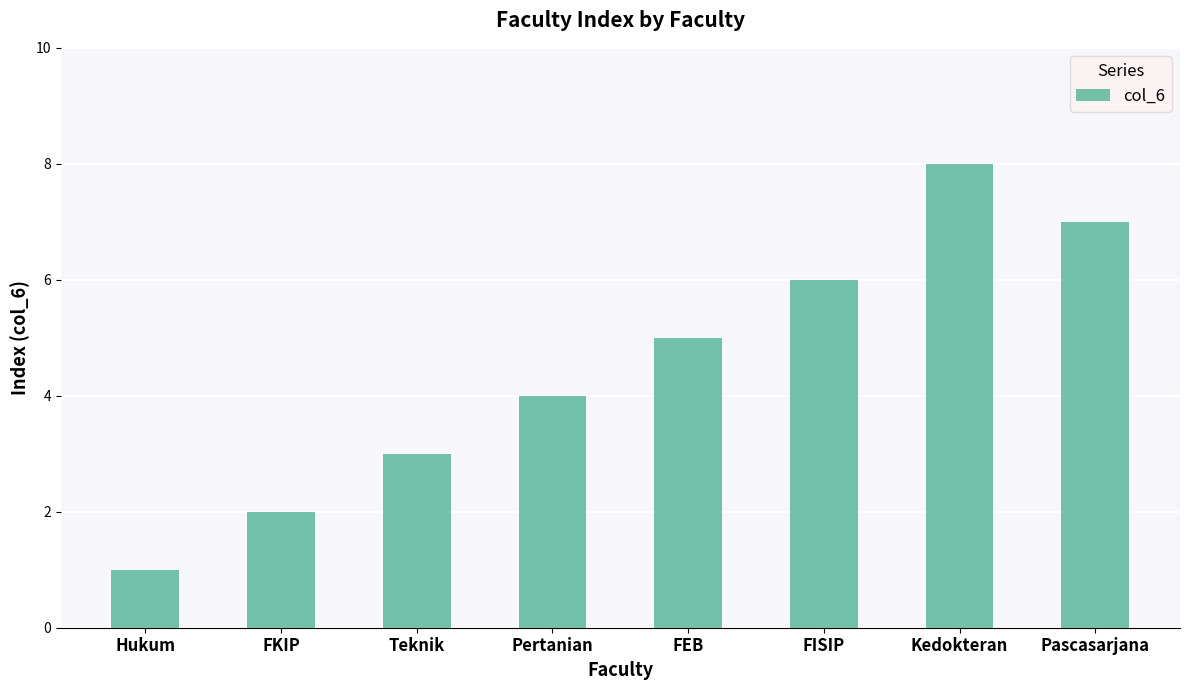

Reading left to right, extract all data points from this chart.

Hukum=1	FKIP=2	Teknik=3	Pertanian=4	FEB=5	FISIP=6	Kedokteran=8	Pascasarjana=7